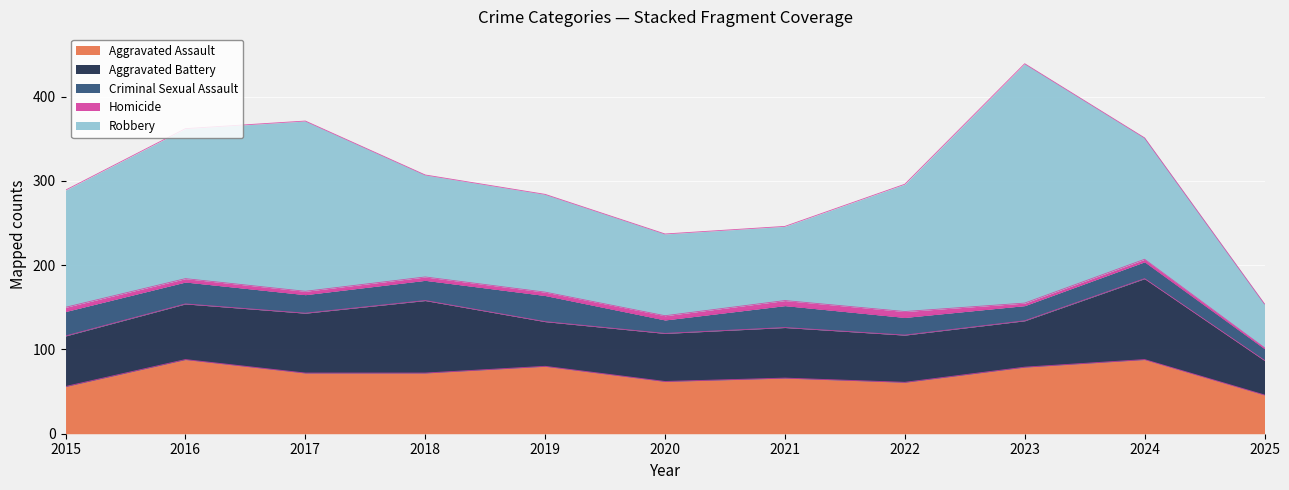

In Robbery, how many points are lower than both neighbors (excluding endpoints)?

1